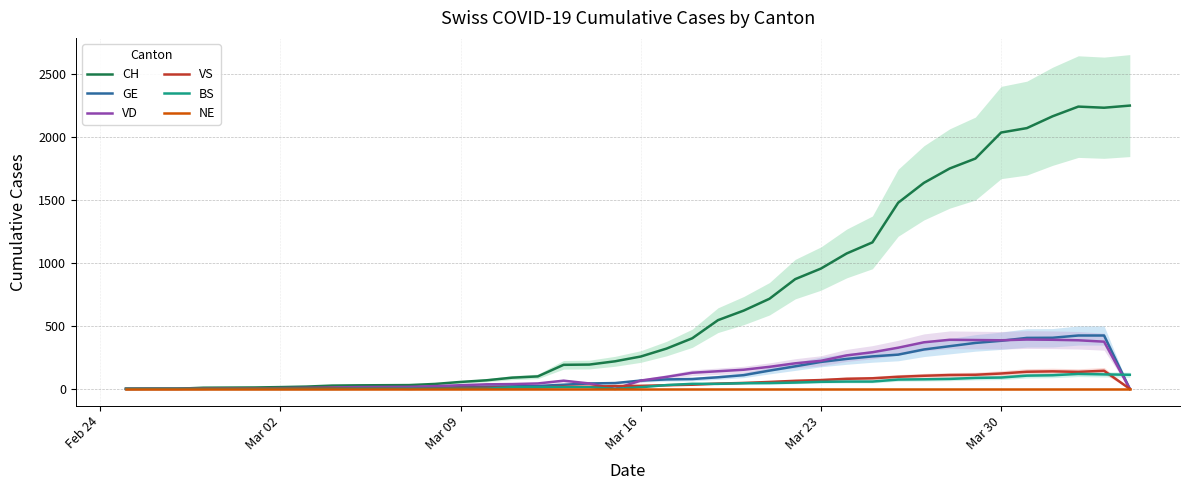

What is the maximum value for VS?

144